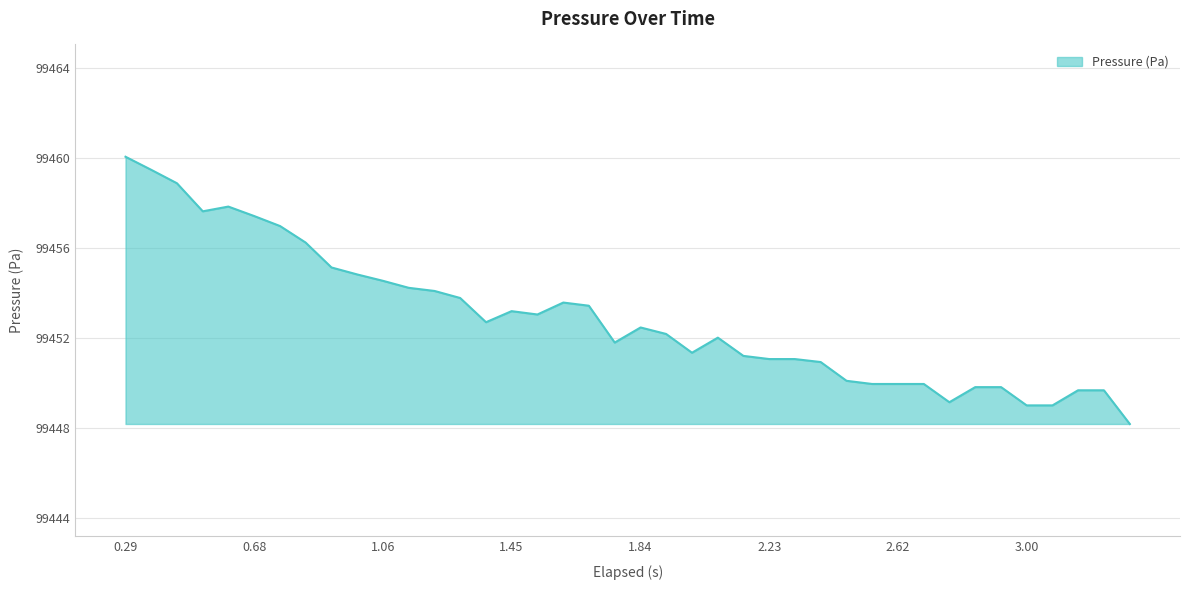

How many lines are shown in the chart?

1